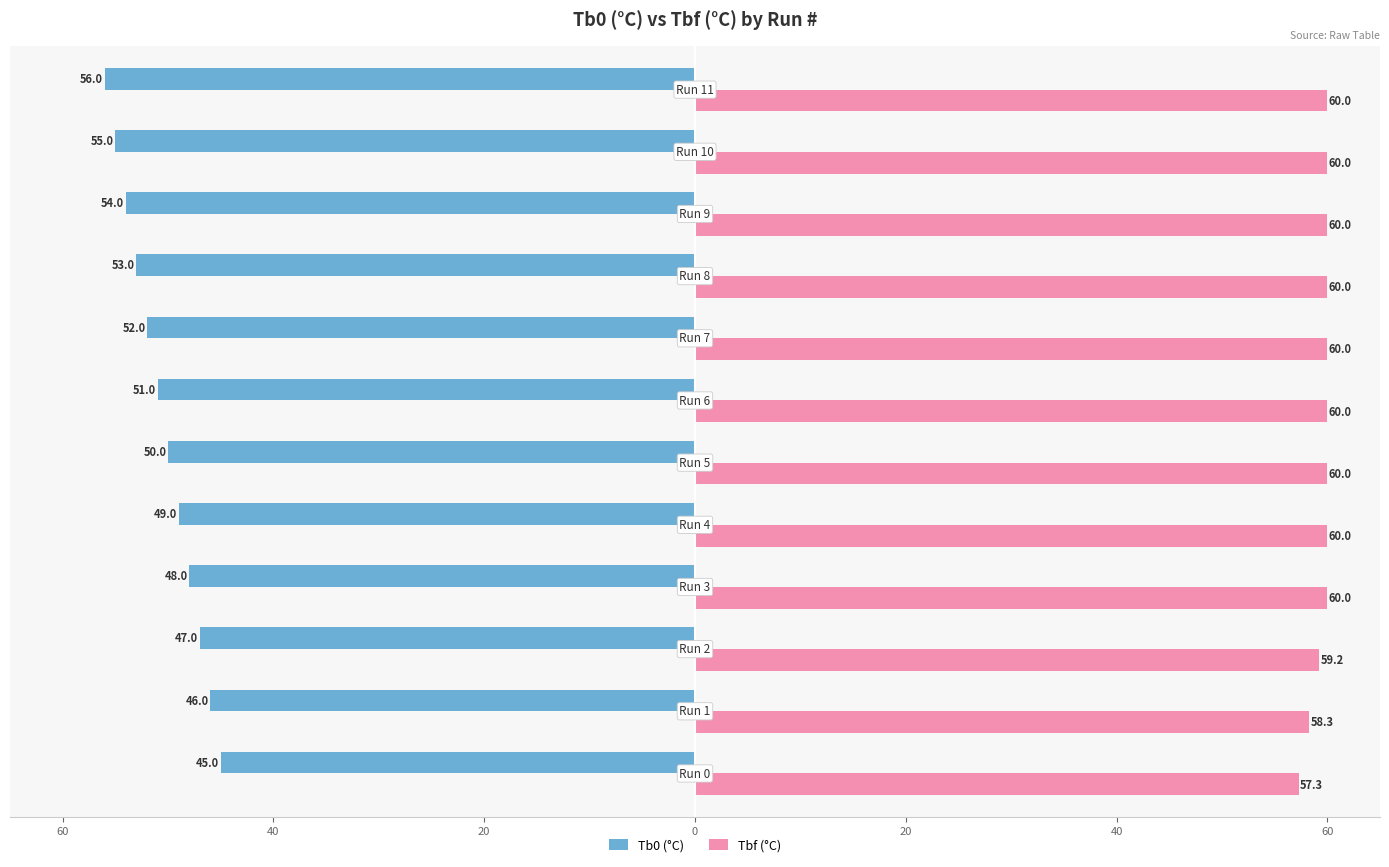

What are all the series names shown in the legend?

Tb0 (°C), Tbf (°C)